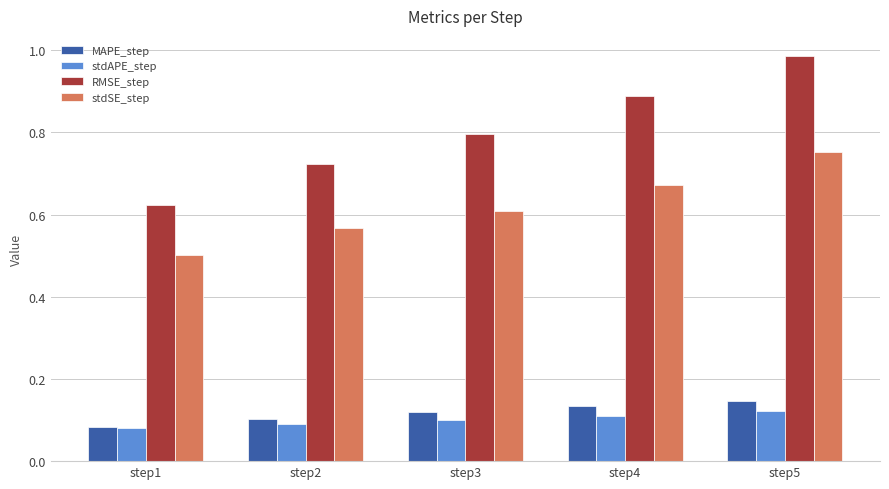

The value of stdAPE_step at step2 is 0.1. True or false?

True